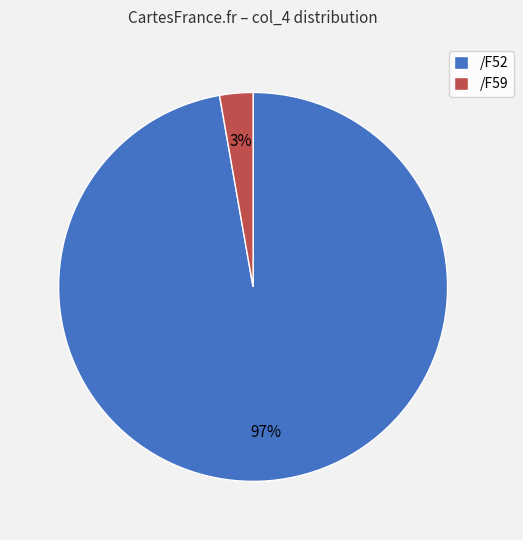

Which slice is the largest?

/F52